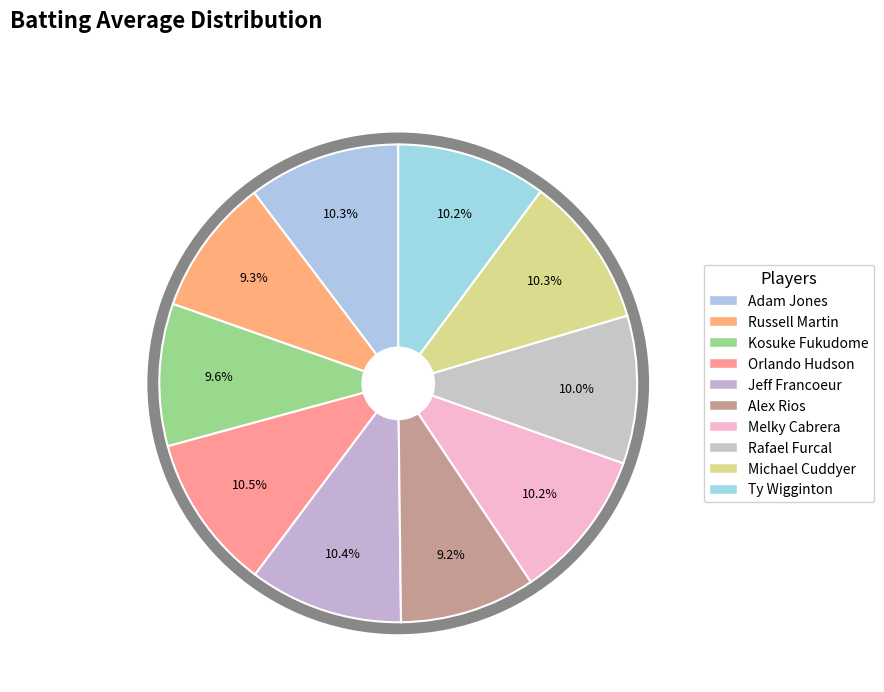

What is the total percentage of Kosuke Fukudome and Michael Cuddyer?

19.9%